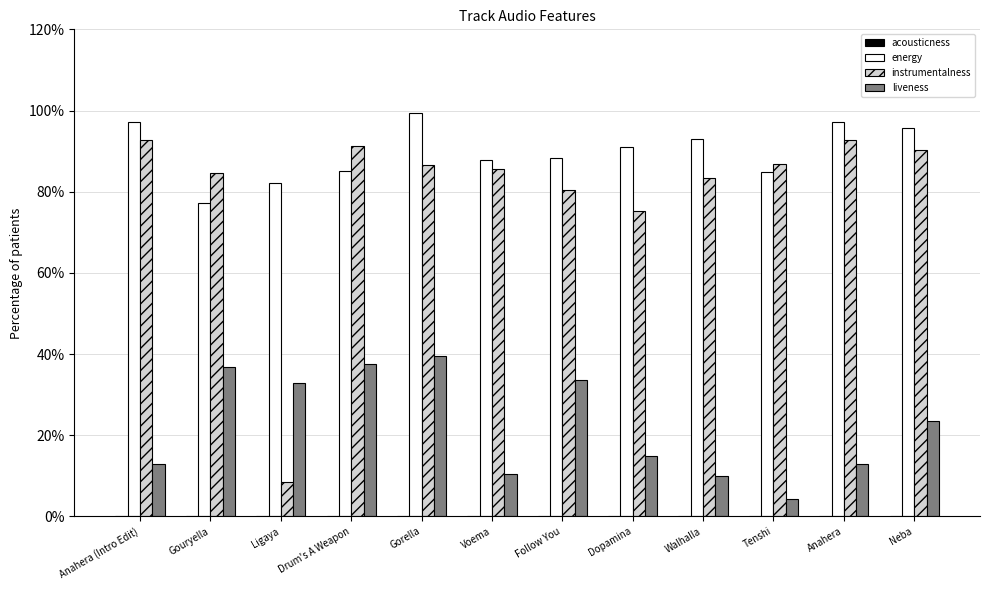

List the series in order of their peak value, highest first.

energy, instrumentalness, liveness, acousticness